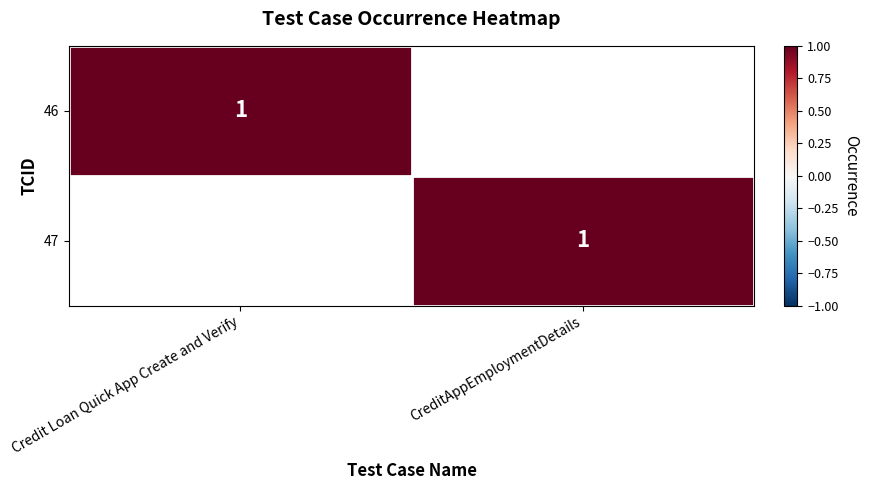

The 46 series shows 0 at Credit Loan Quick App Create and Verify. True or false?

False